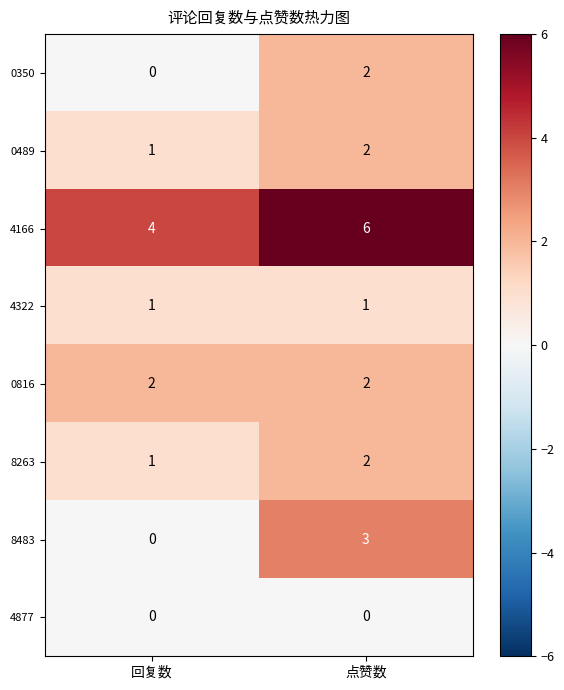

What is the difference between the 8483 values at 回复数 and 点赞数?

3